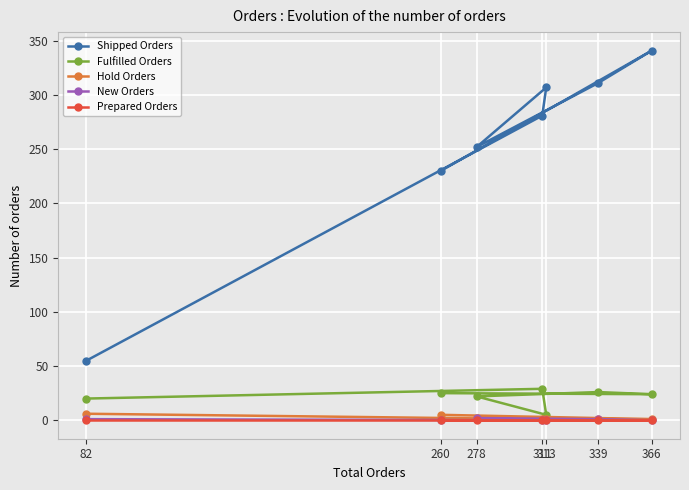

Count the Hold Orders values in the range 1 to 5.

6